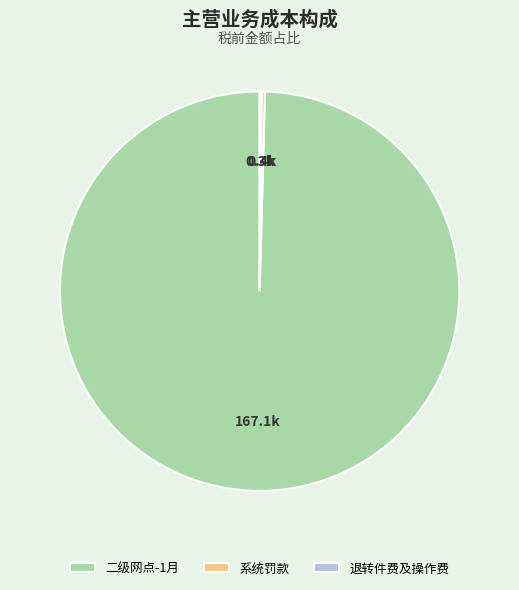

True or false: 二级网点-1月 accounts for 93% of the total.

False